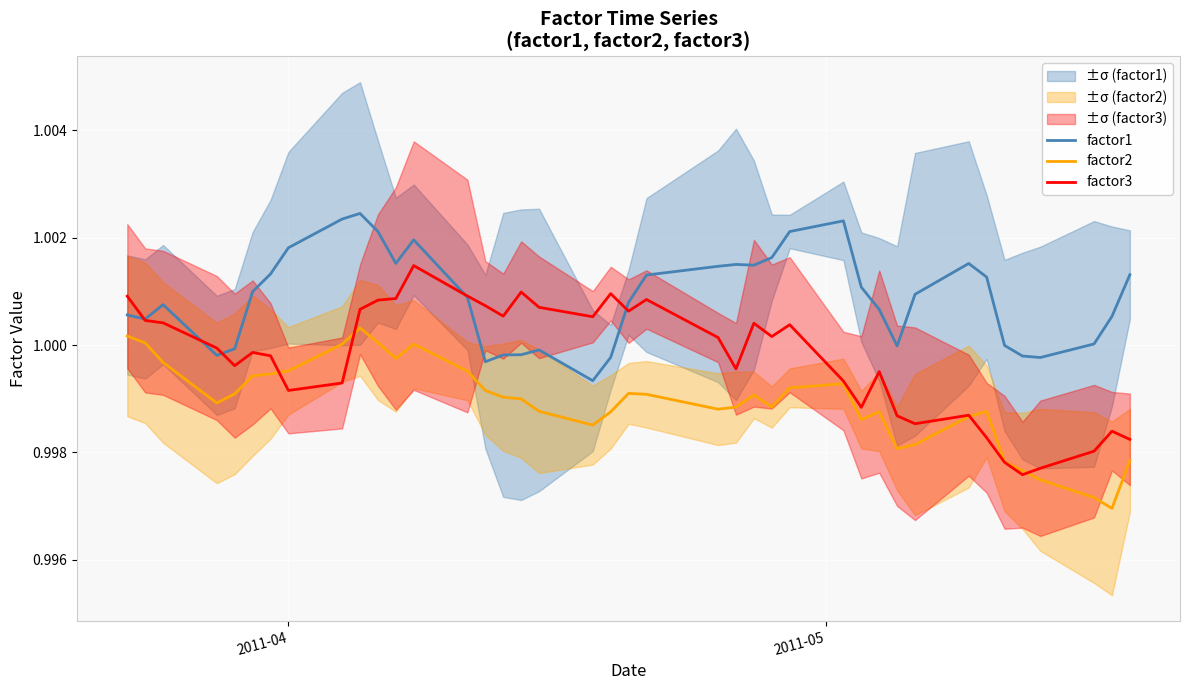

True or false: factor1 and factor2 cross at least once.

False